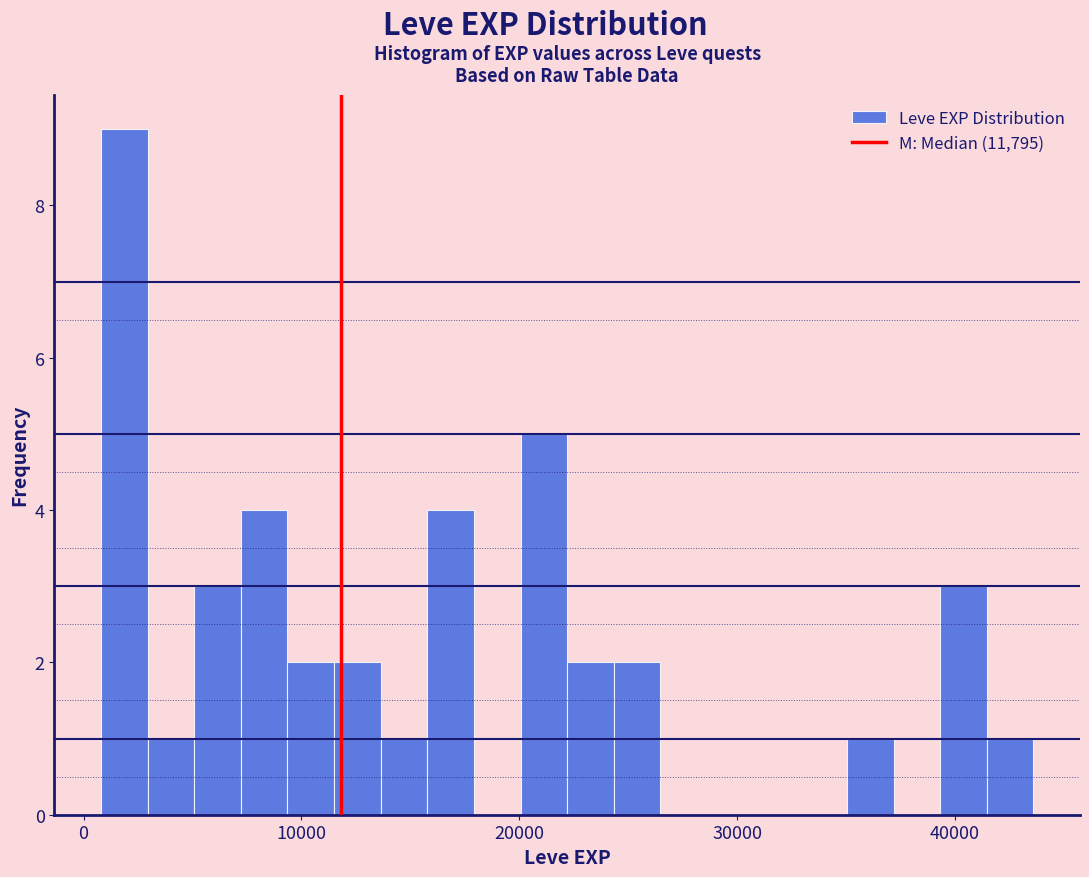

Read against the x-axis, roughly where is the centre of the tallest bar?

2000